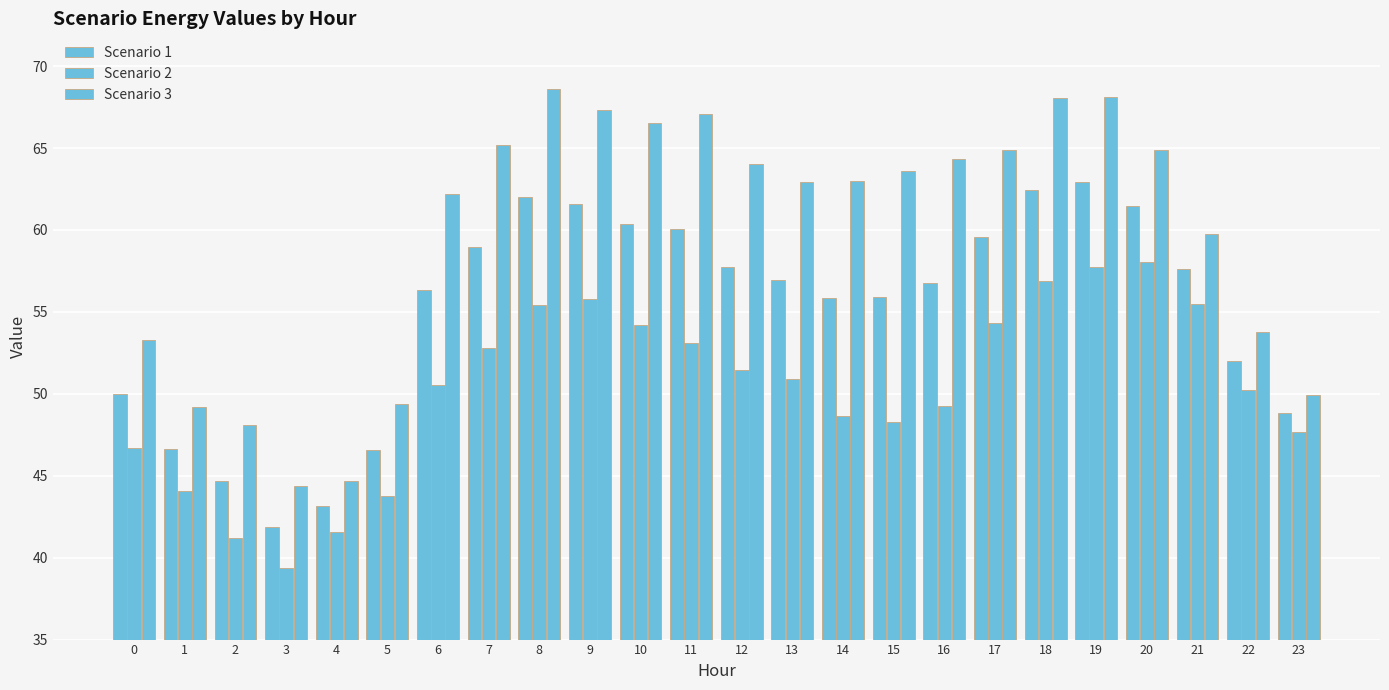

Rank the series by their average value, from highest to lowest.

Scenario 3, Scenario 1, Scenario 2